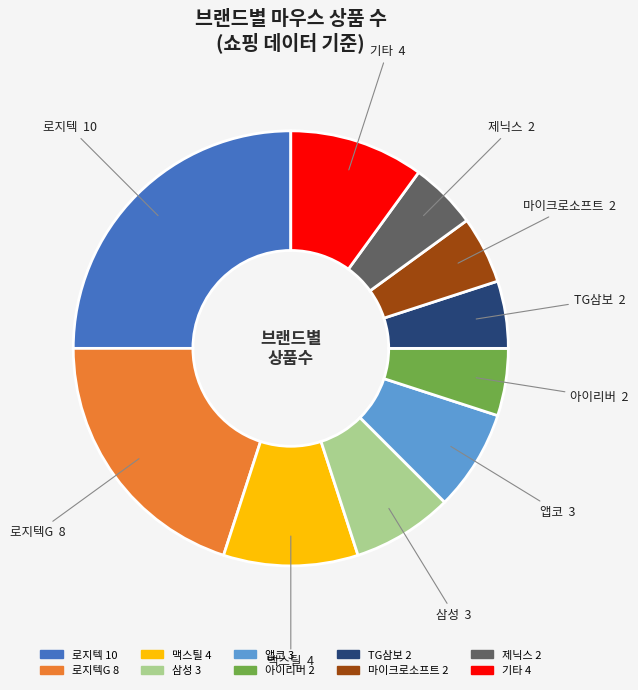

Do 앱코 and 로지텍 together represent more than half of the pie?

No